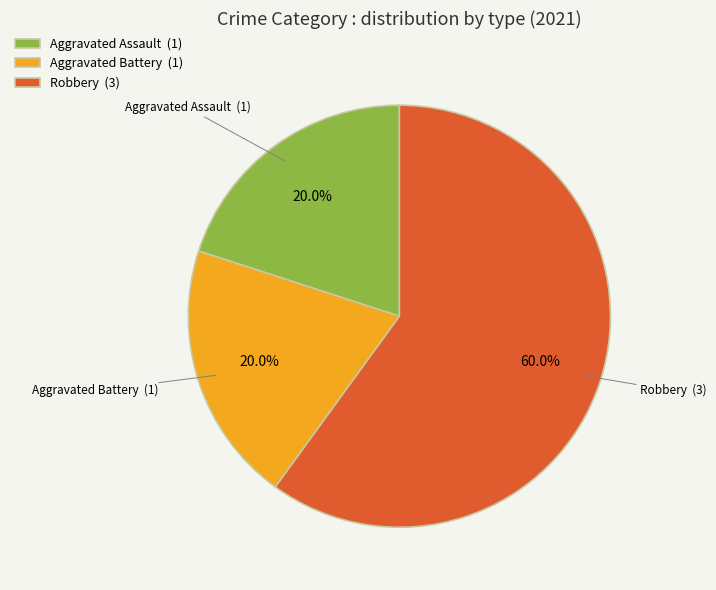

Which slice represents more than half of the pie?

Robbery (3)